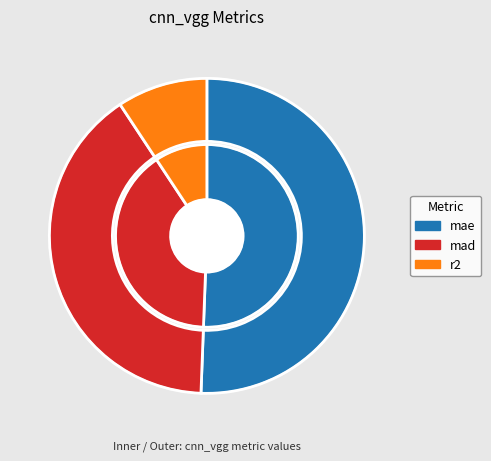

What is the change in value from mae to mad?

-0.4